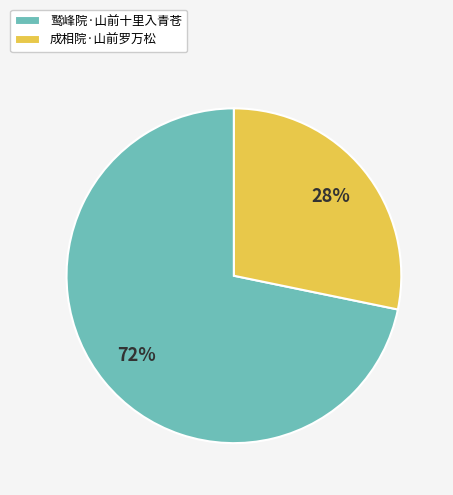

Is it true that 成相院·山前罗万松 is 20% of the pie?

False